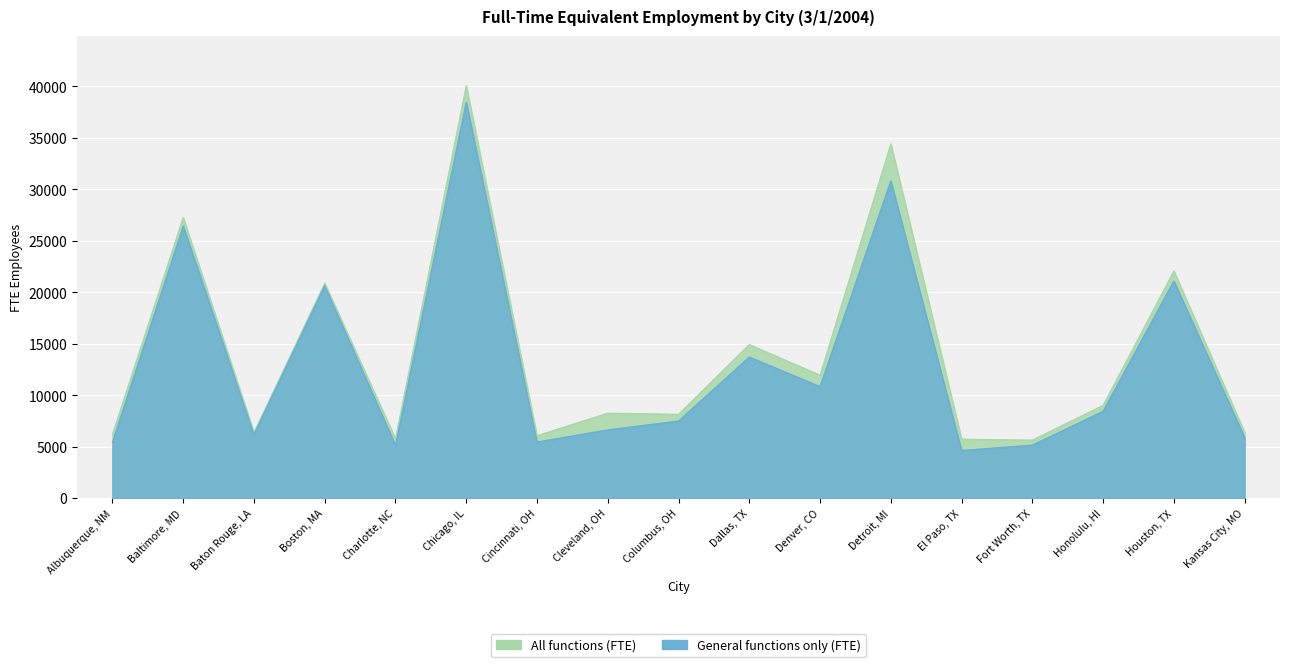

Count the number of data series in this chart.

2